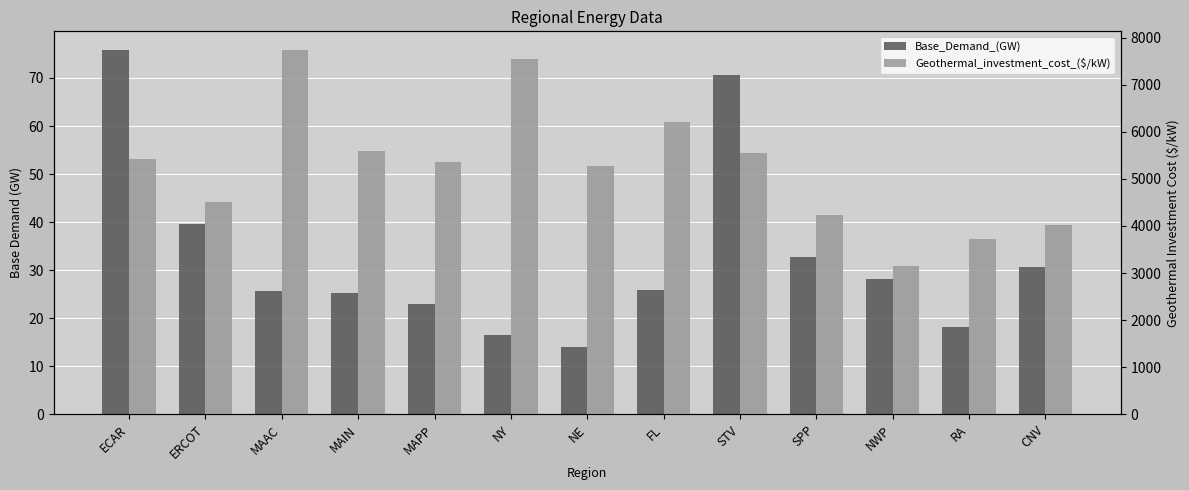

What is the spread (max minus min) of values at NE?

5266.9